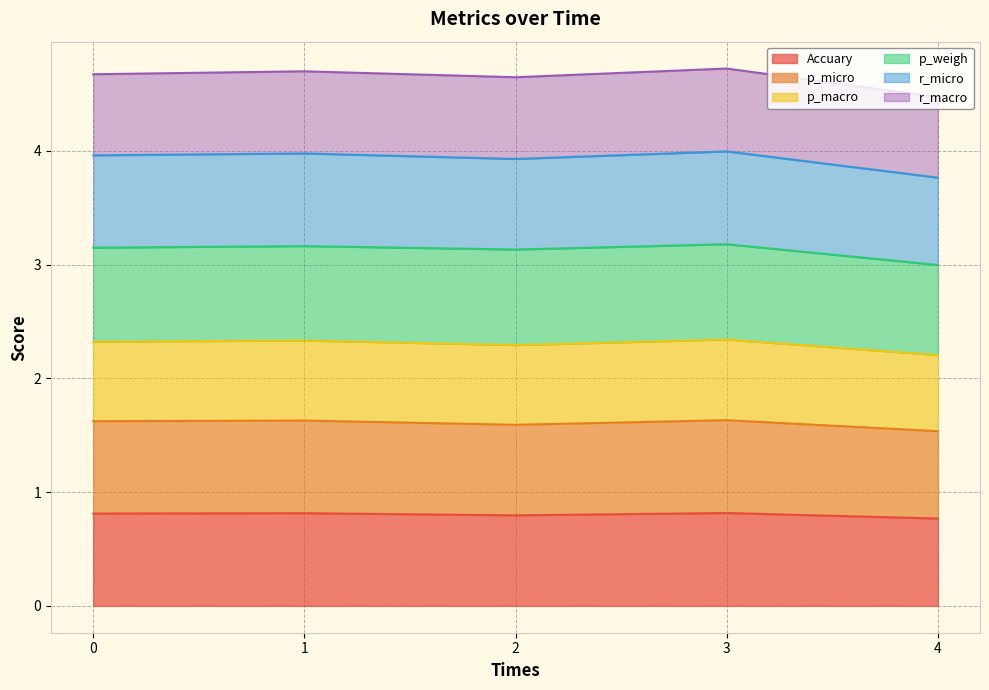

Between 1 and 2, which series saw the biggest shift?

r_micro